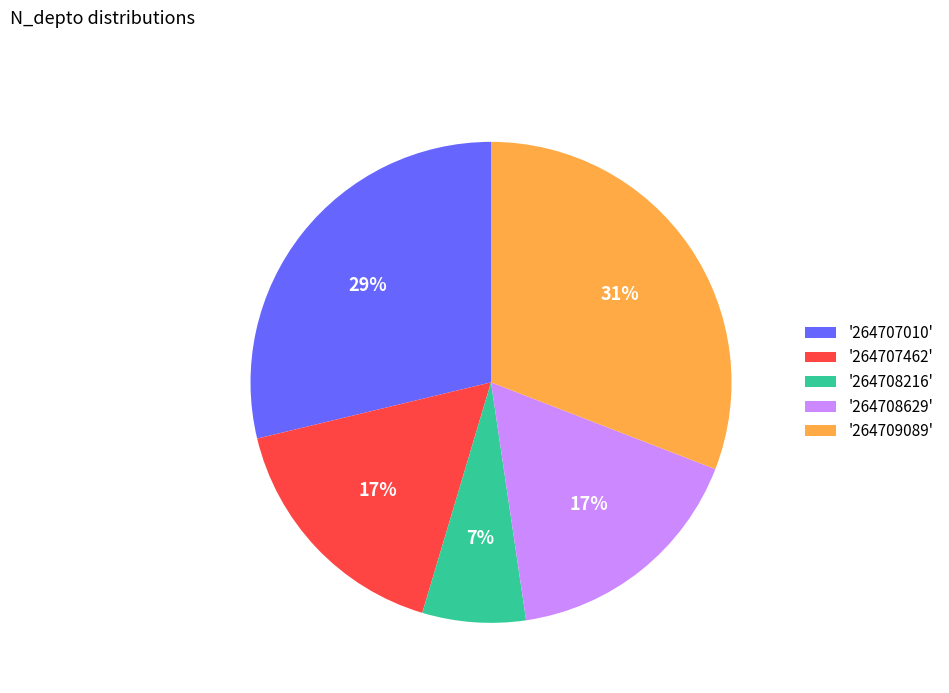

Is the sum of '264708629' and '264709089' greater than half?

No